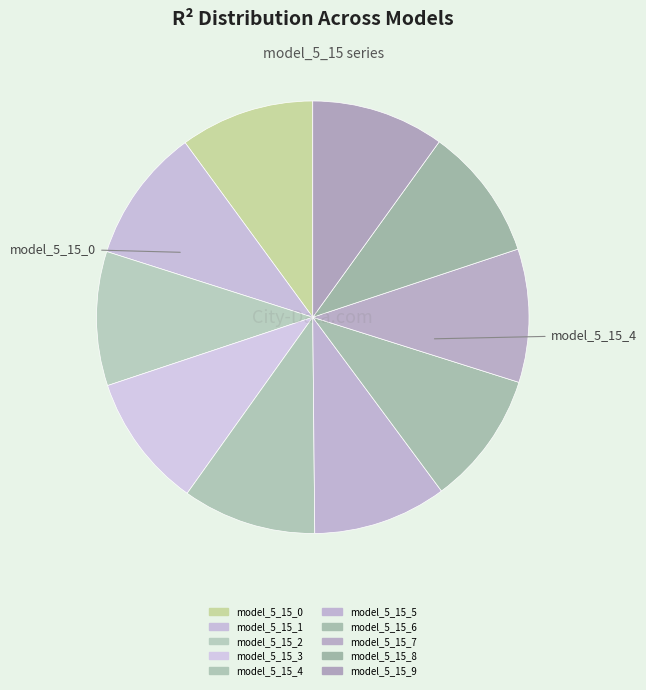

How many segments does this pie chart have?

10